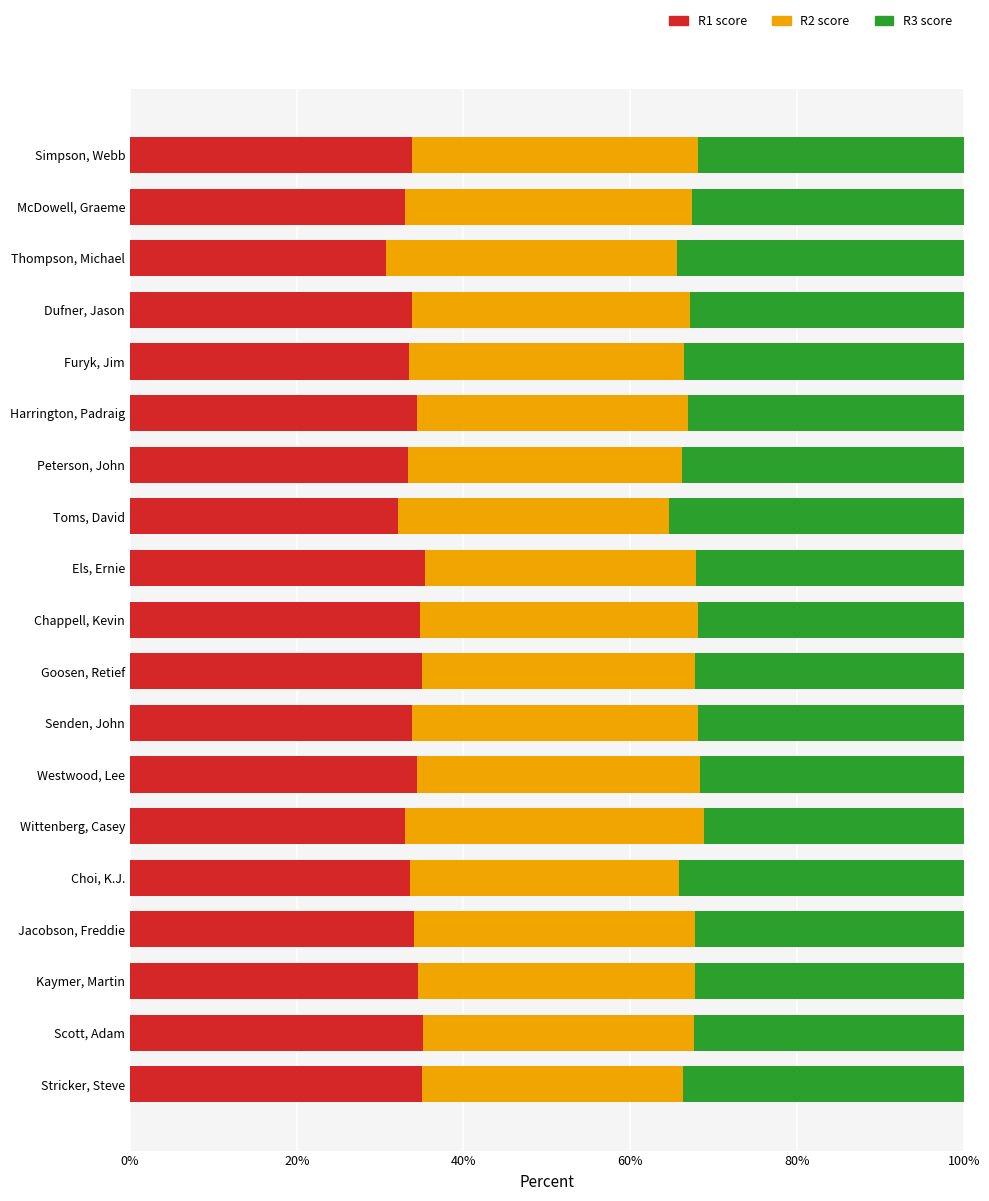

What is the total value across all series at Peterson, John?

100.0